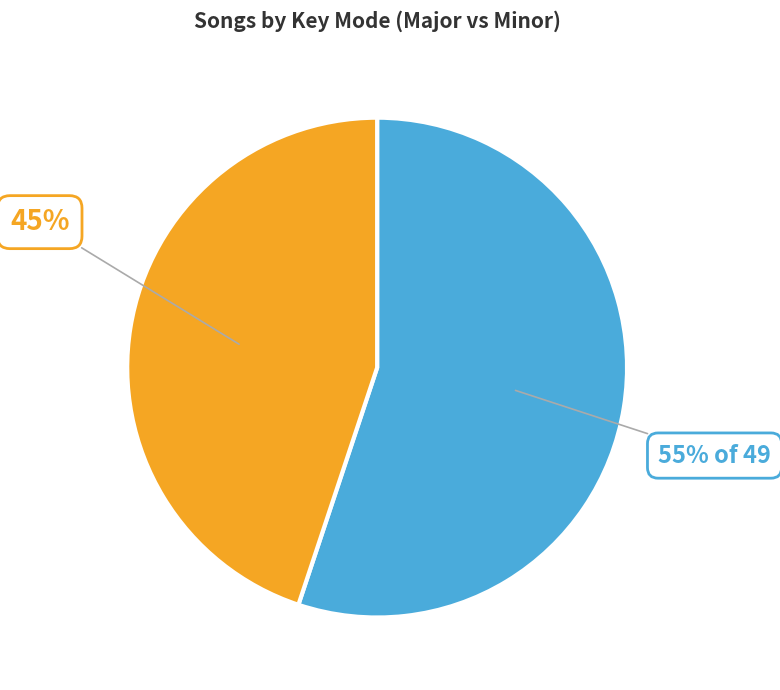

Is there any slice that represents more than half of the pie?

Yes